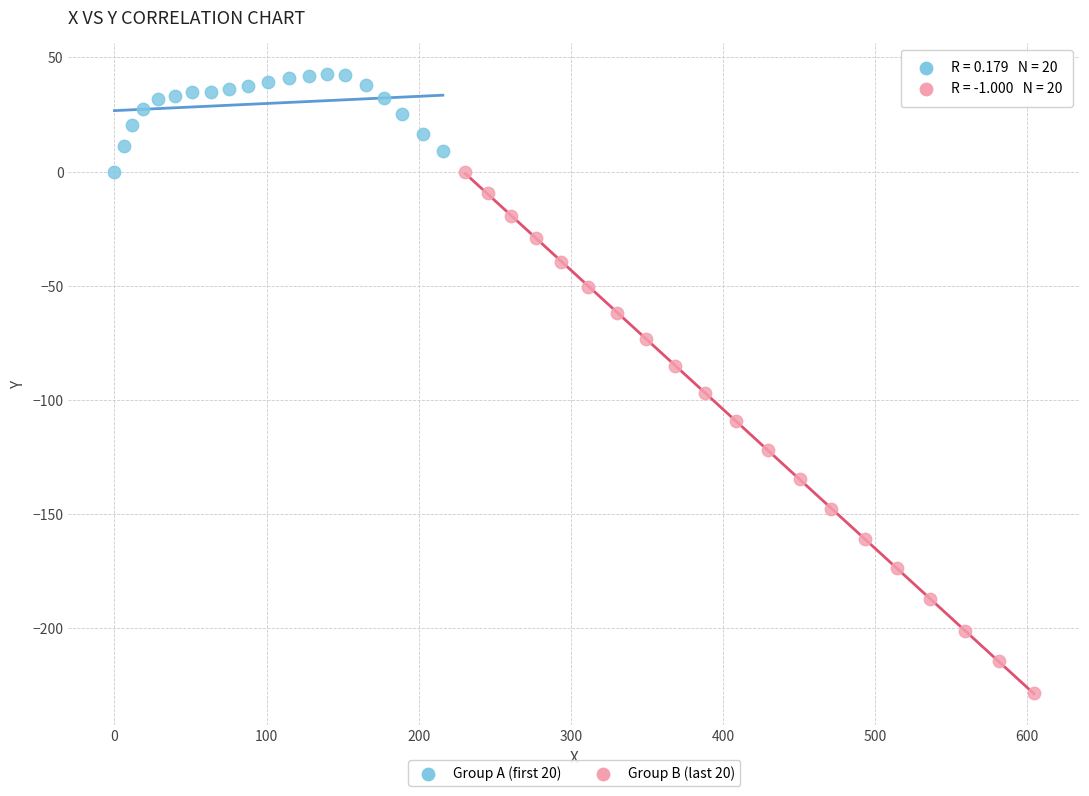

Which series has the widest spread of Y values?

Group B (last 20)